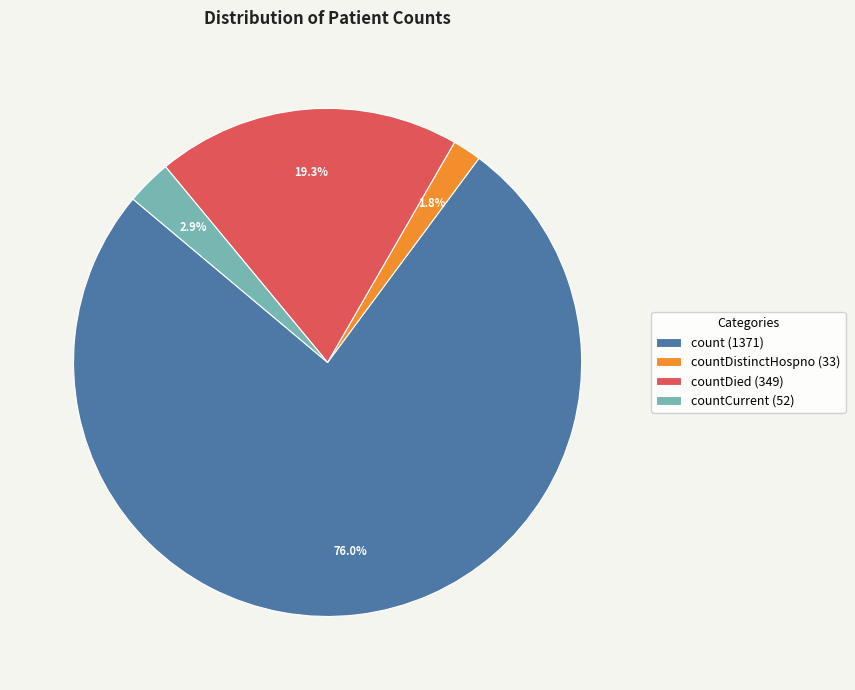

Is there any slice that represents more than half of the pie?

Yes